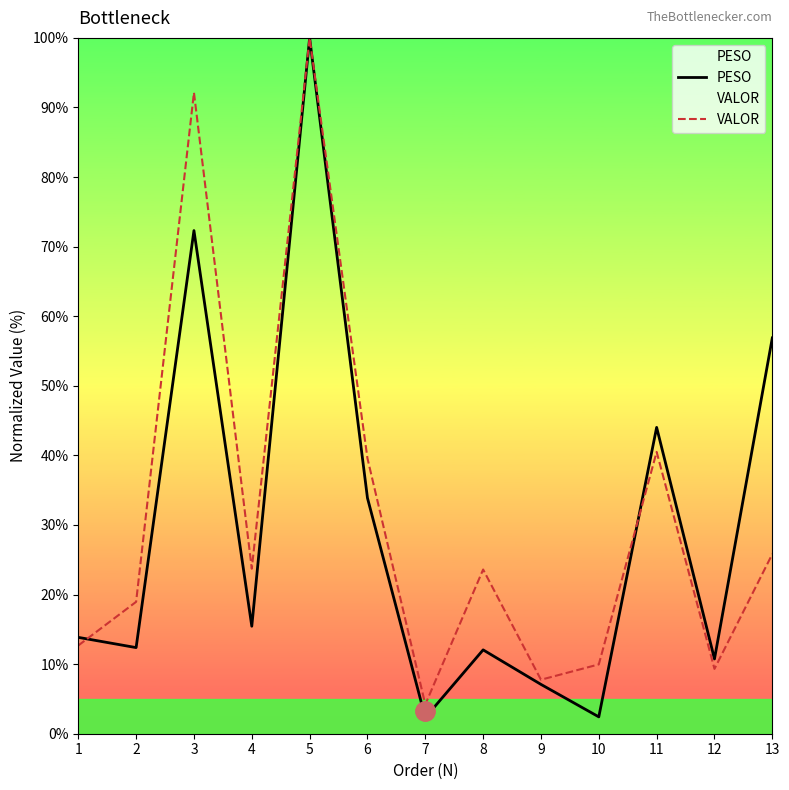

Between 5 and 11, which series saw the biggest shift?

VALOR